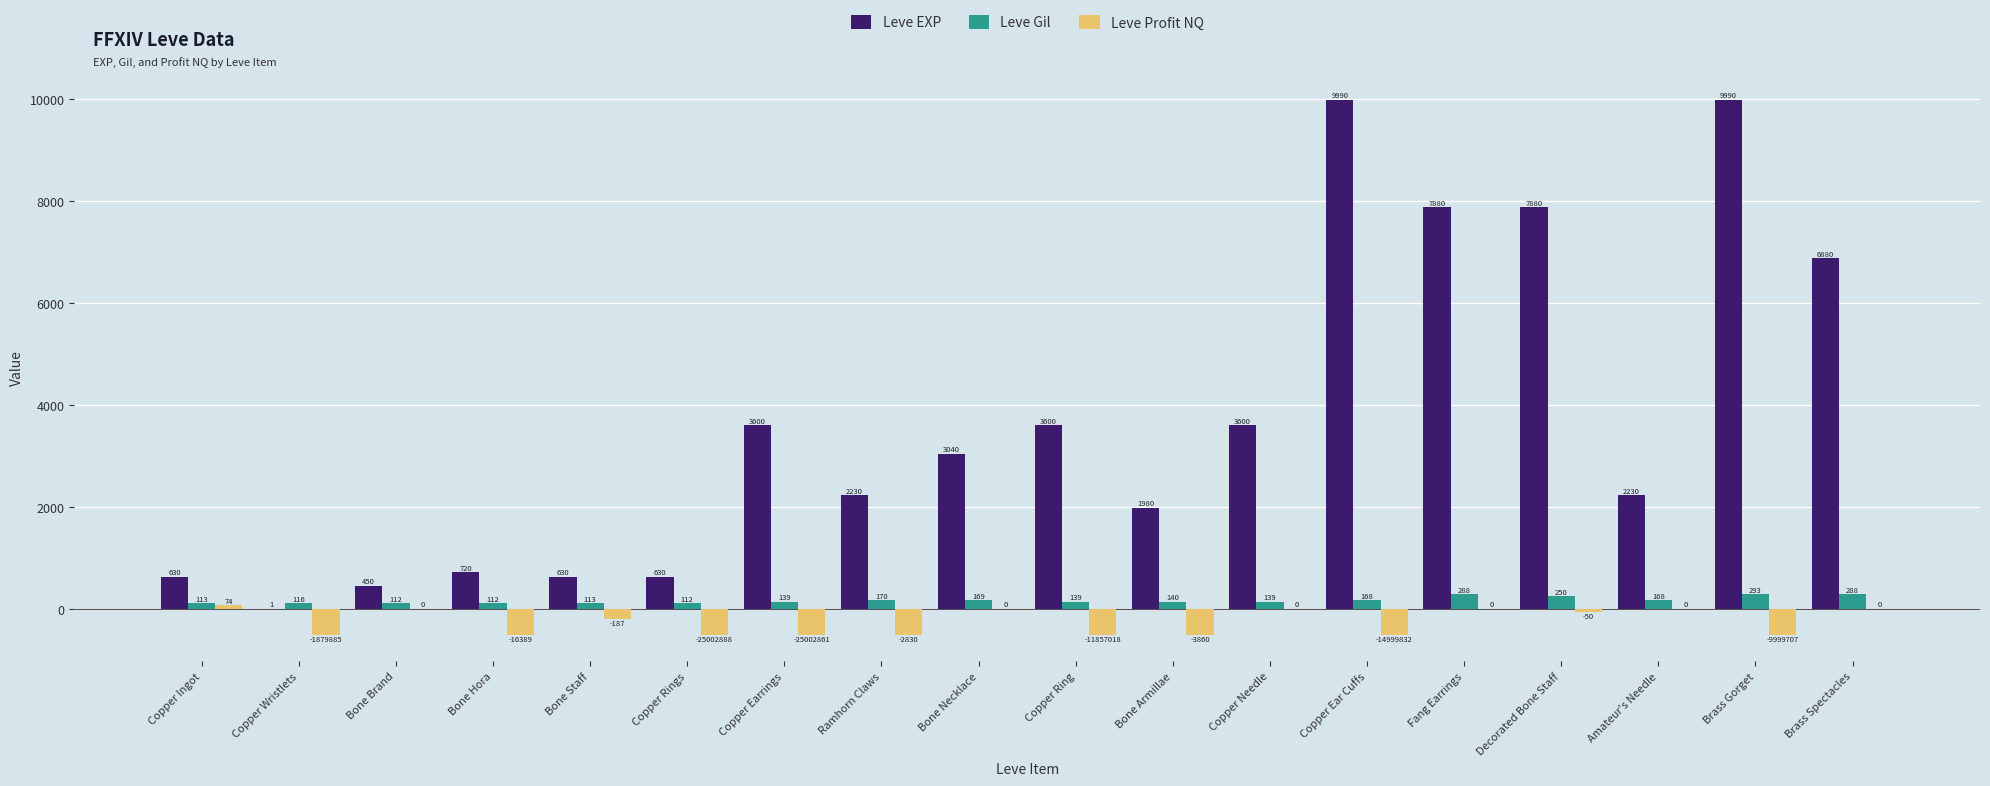

The value of Leve Gil at Ramhorn Claws is 170.0. True or false?

True